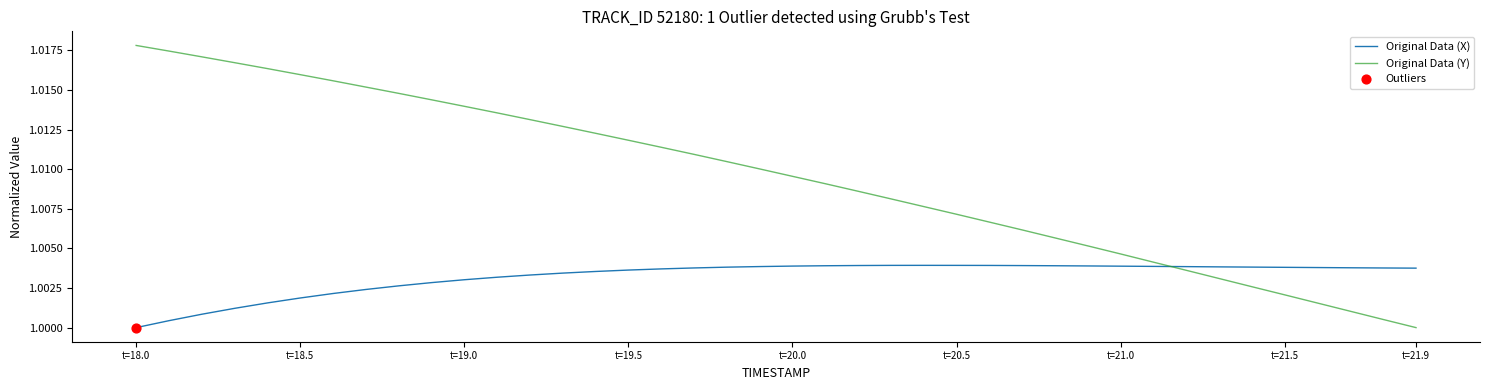

After their last crossing, which series has the higher values: Original Data (X) or Original Data (Y)?

Original Data (X)